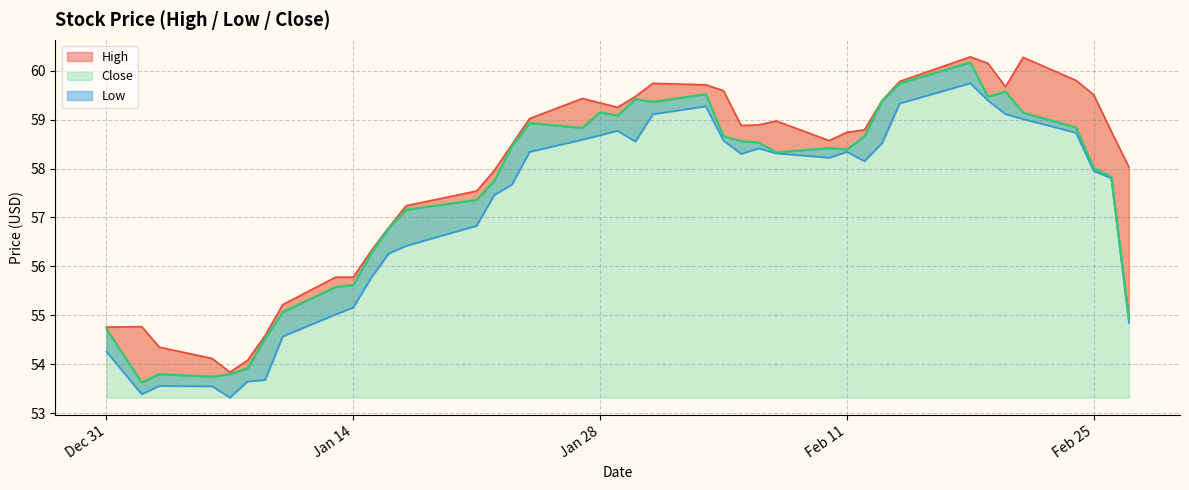

True or false: High and Close intersect in this chart.

False